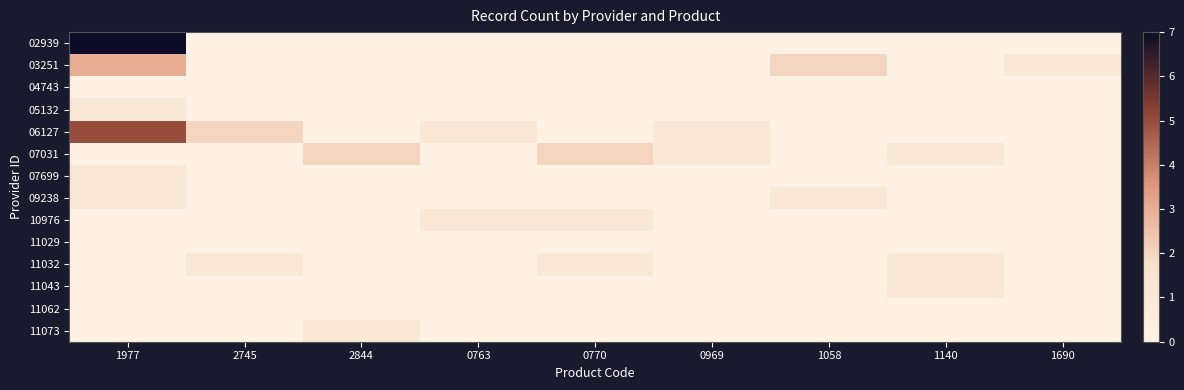

Between 1977 and 0770, which series saw the biggest shift?

02939